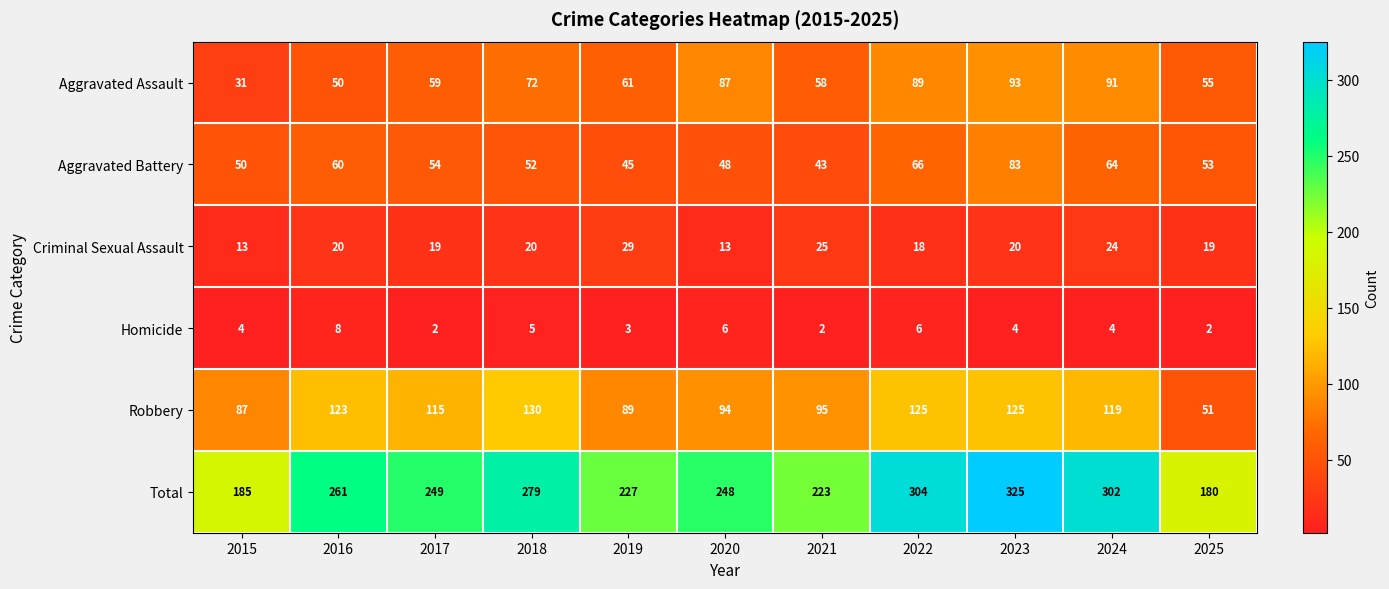

Which series changed the most between 2020 and 2023?

Total